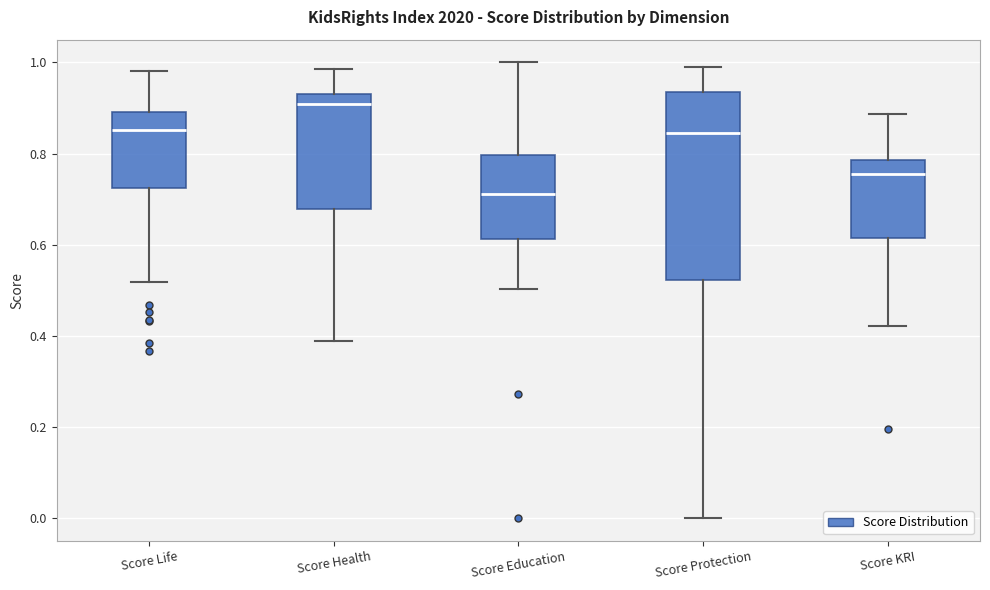

Which box is the tallest, from its lower edge to its upper edge?

Score Protection